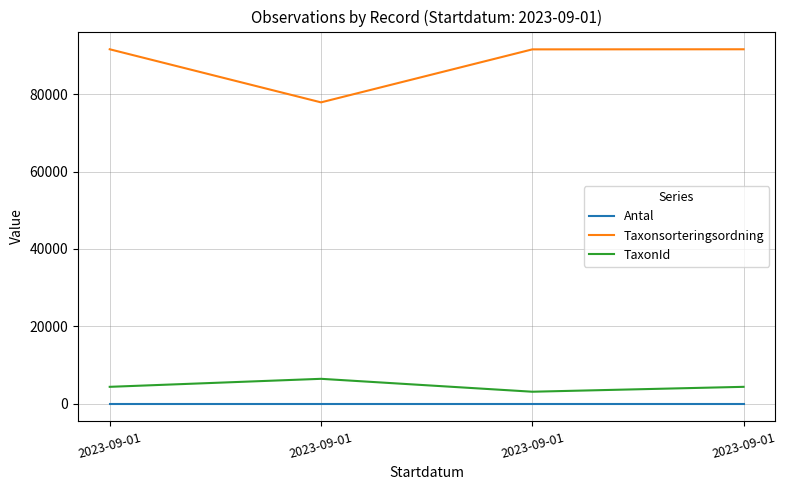

How many lines are shown in the chart?

3